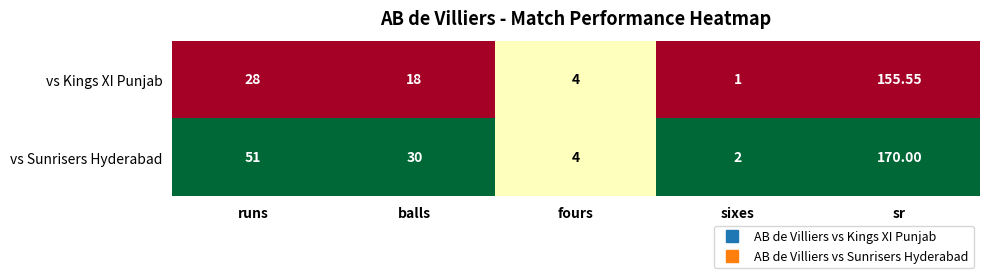

At which category is the sum across all series the highest?

sr